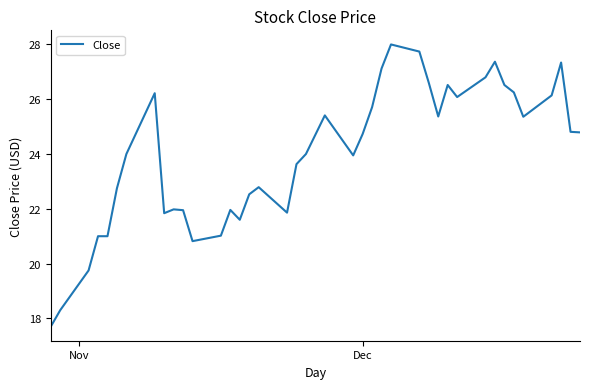

What is the maximum value shown in the chart?

28.0